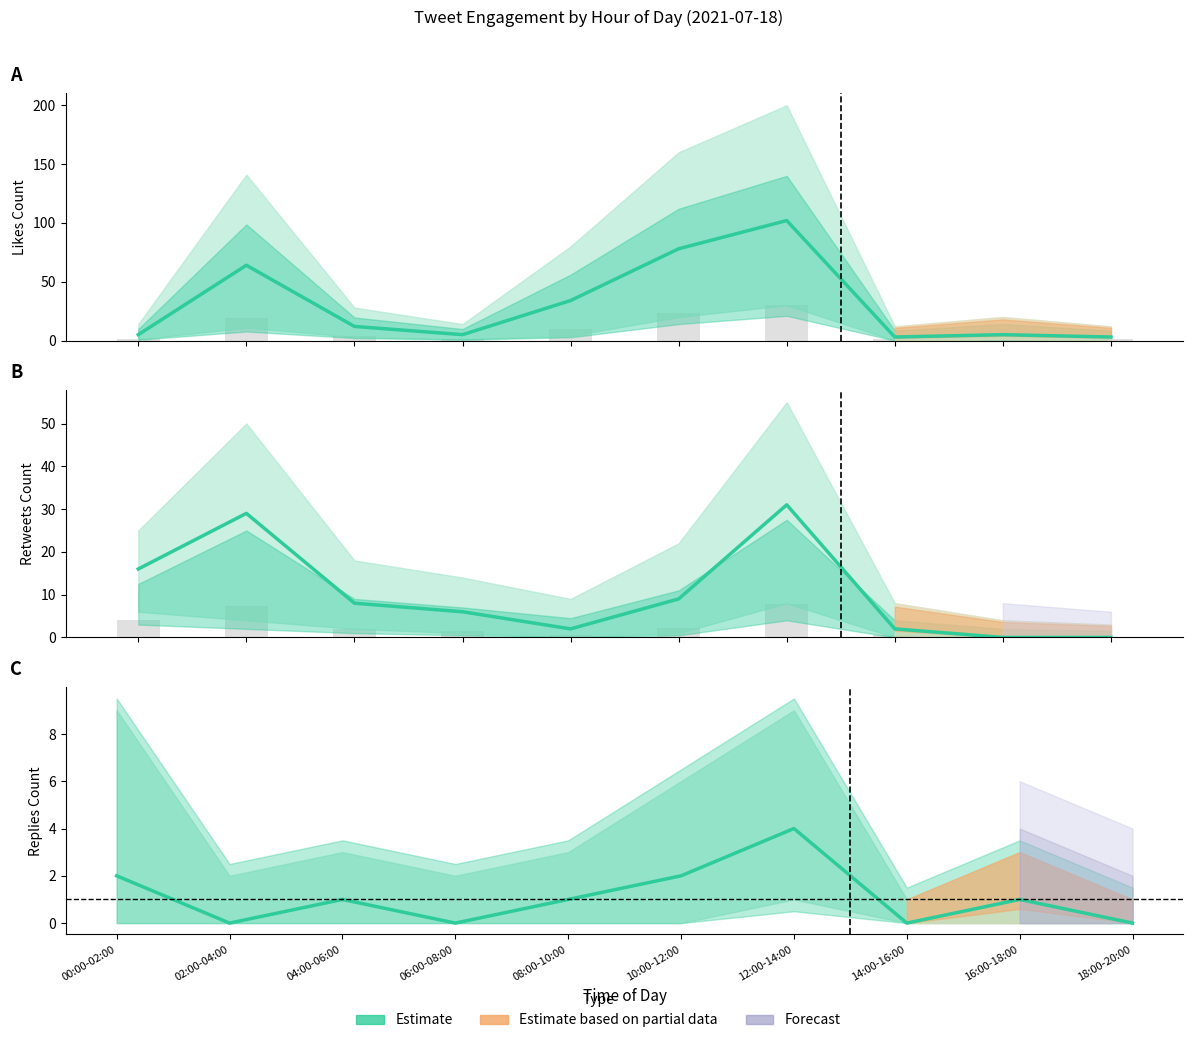

Which series changed the most between 10:00-12:00 and 12:00-14:00?

likes_count